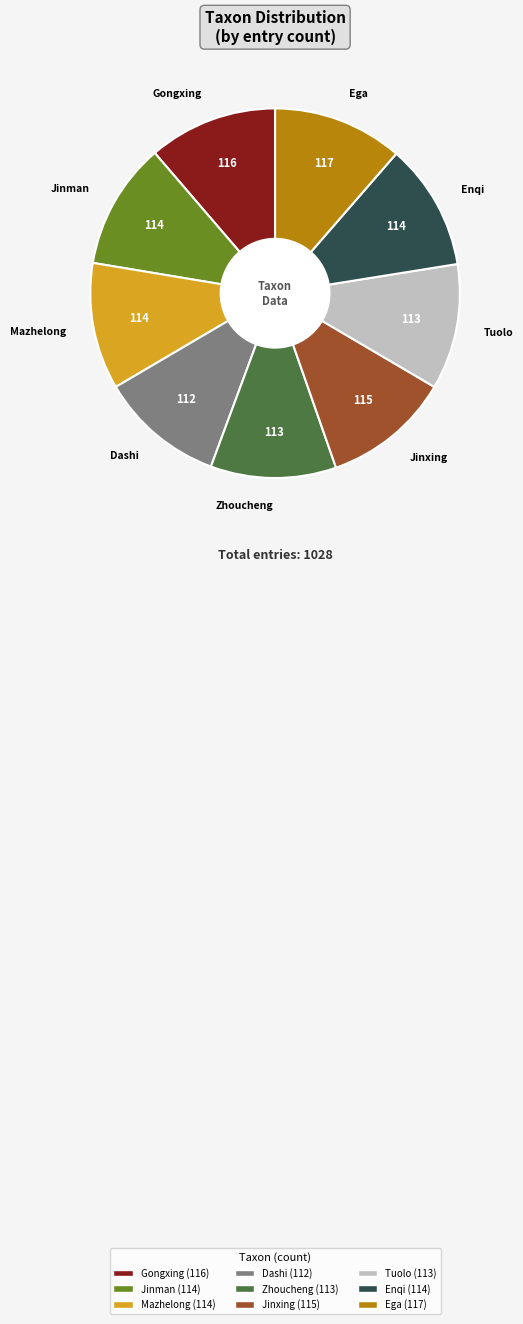

What is the ratio of the value at Enqi to the value at Mazhelong?

1.0